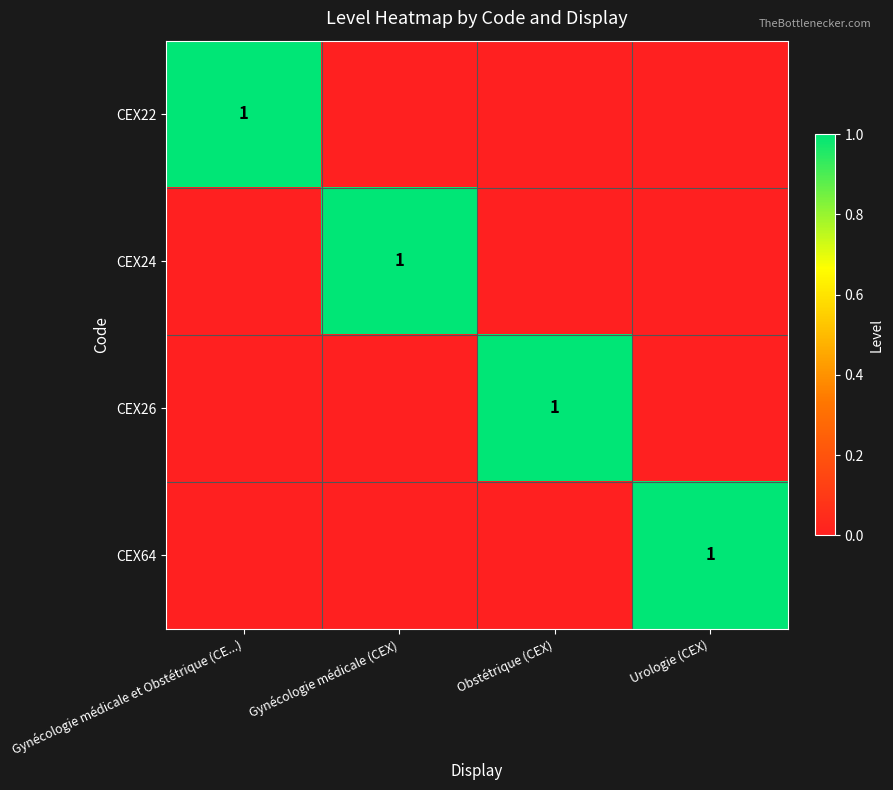

Is it true that CEX64 equals 1 at Urologie (CEX)?

True